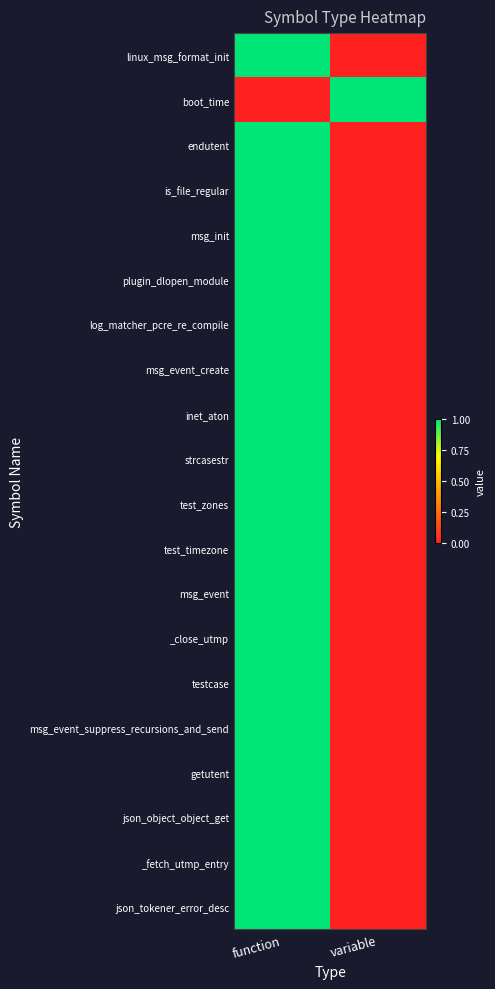

Reading left to right, extract all data points from this chart.

linux_msg_format_init: function=1	variable=0
boot_time: function=0	variable=1
endutent: function=1	variable=0
is_file_regular: function=1	variable=0
msg_init: function=1	variable=0
plugin_dlopen_module: function=1	variable=0
log_matcher_pcre_re_compile: function=1	variable=0
msg_event_create: function=1	variable=0
inet_aton: function=1	variable=0
strcasestr: function=1	variable=0
test_zones: function=1	variable=0
test_timezone: function=1	variable=0
msg_event: function=1	variable=0
_close_utmp: function=1	variable=0
testcase: function=1	variable=0
msg_event_suppress_recursions_and_send: function=1	variable=0
getutent: function=1	variable=0
json_object_object_get: function=1	variable=0
_fetch_utmp_entry: function=1	variable=0
json_tokener_error_desc: function=1	variable=0